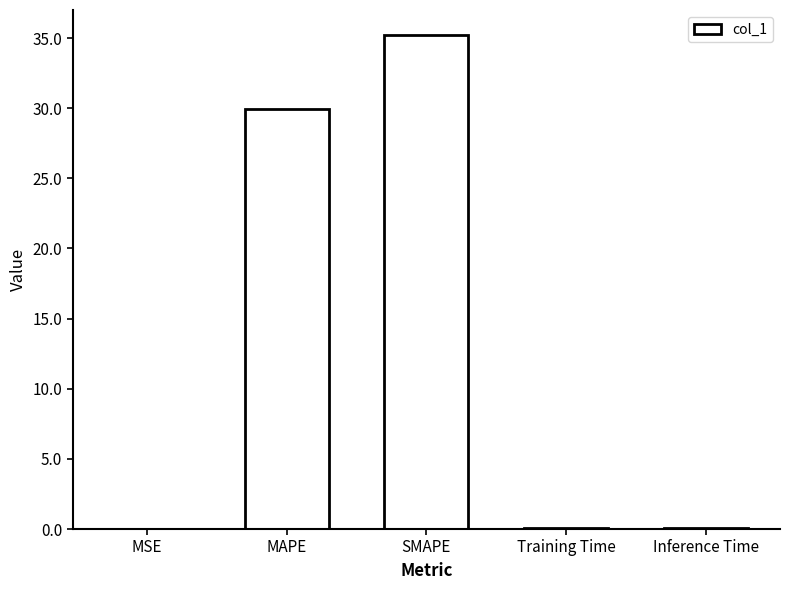

True or false: the data shows 30.0 at MAPE.

True